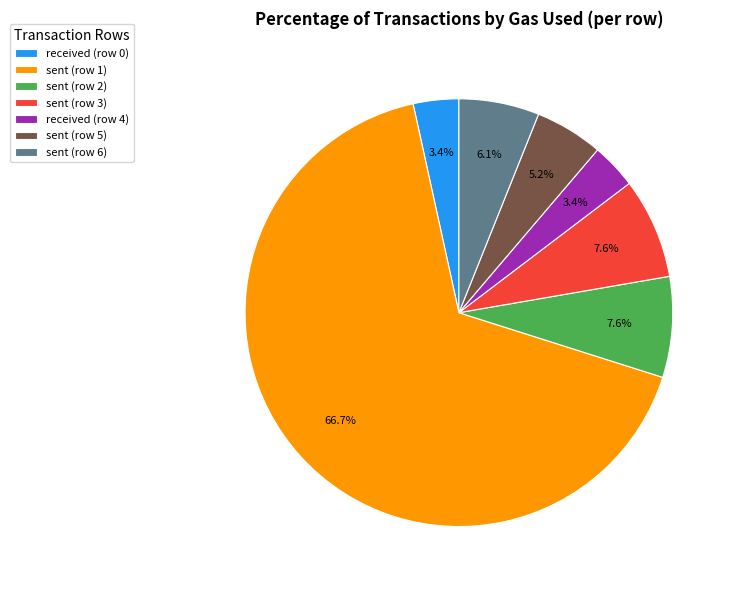

Count the number of slices in the pie.

7